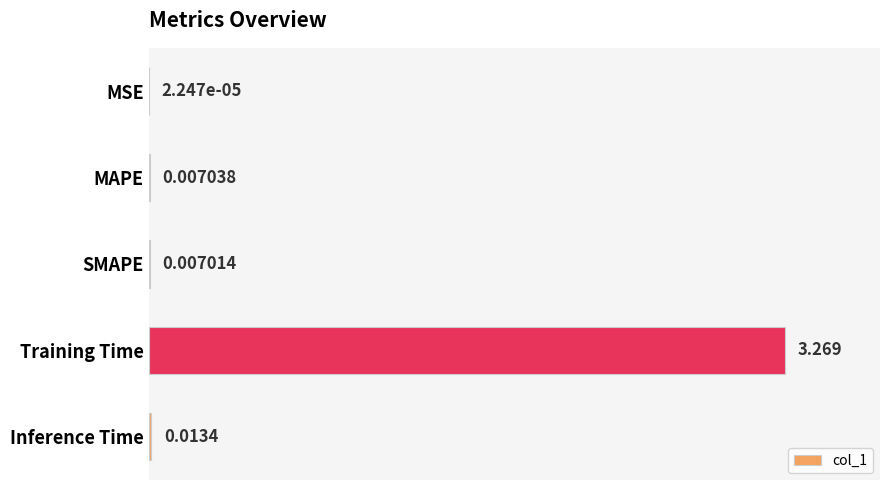

Which has a higher value, MSE or MAPE?

MAPE